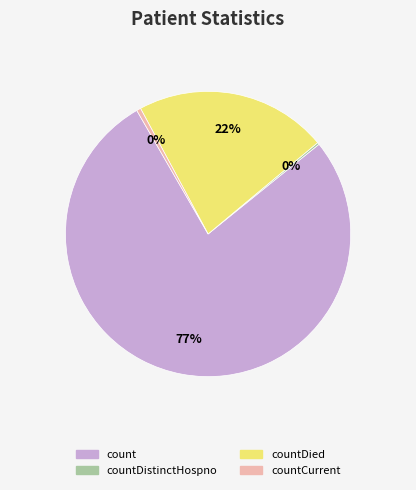

Is there a majority slice in this chart?

Yes